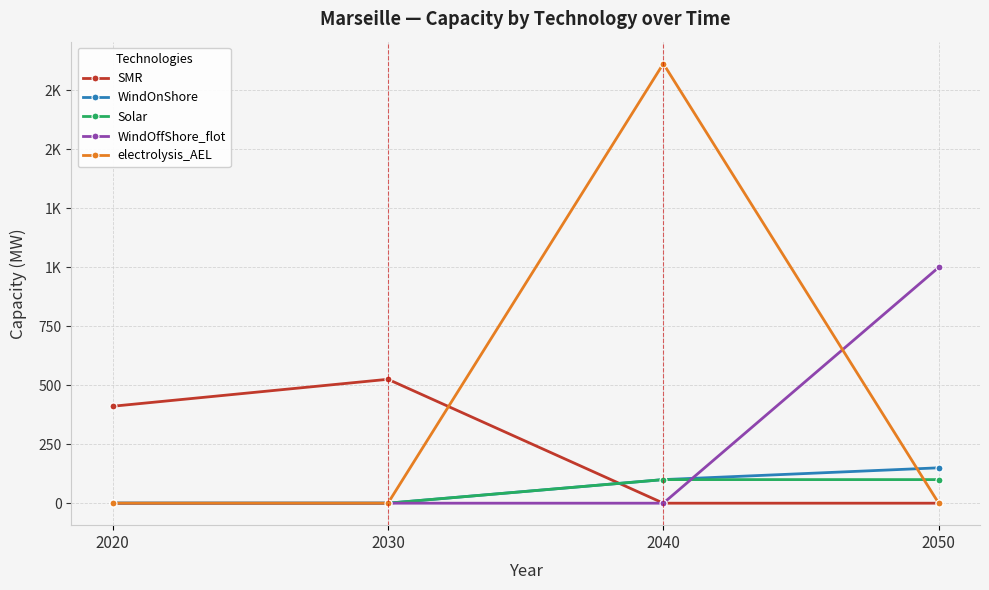

What is the greatest value displayed?

1863.7